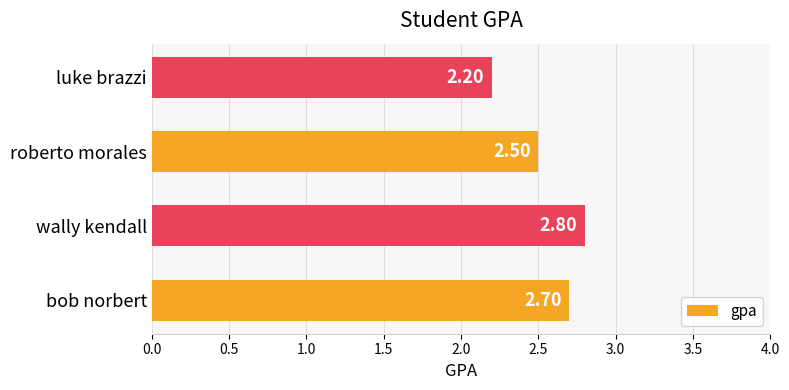

What is the minimum value shown in the chart?

2.2